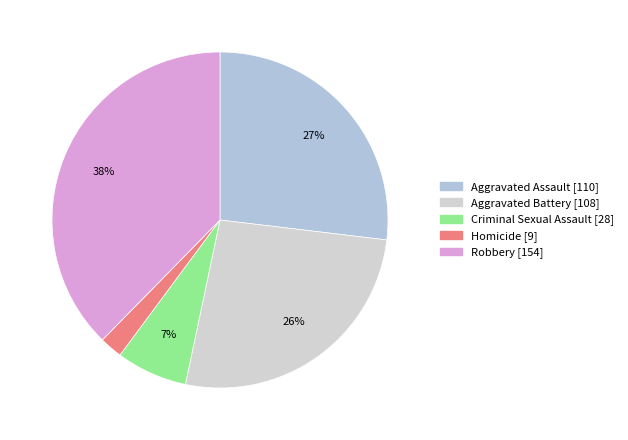

How many slices are in this pie chart?

5